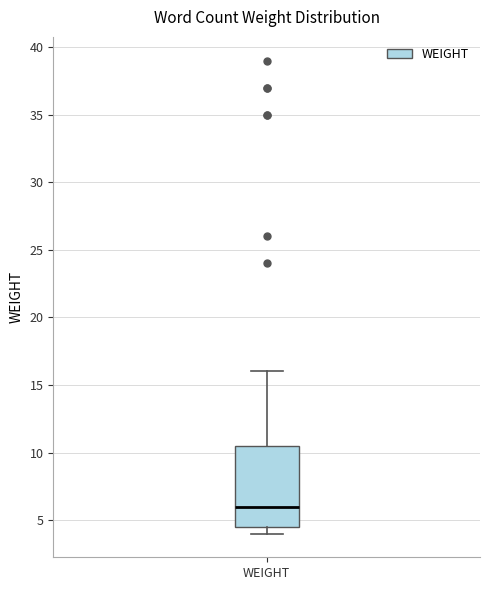

Transcribe this box plot: give where the median line is, the range the box spans, and where the two whiskers end, as read against the y-axis. The values are not printed on the chart, so give them approximately, as read against the axis.

median 6.0, box 4.5 to 10.5, whiskers 4.0 to 16.0